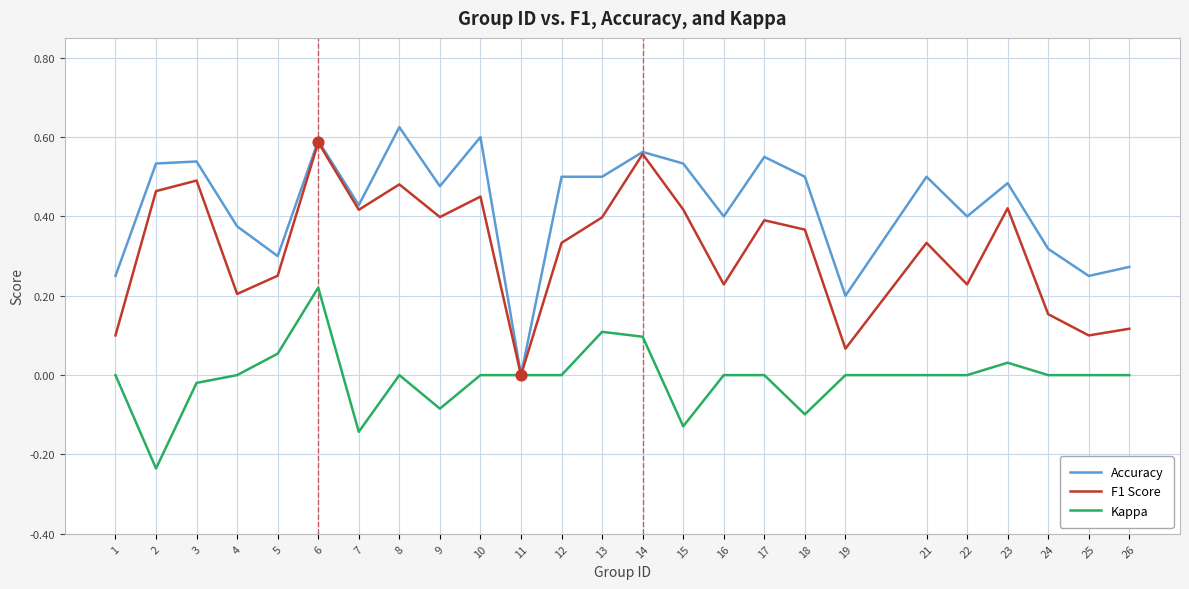

Which series has the widest spread of values?

Accuracy